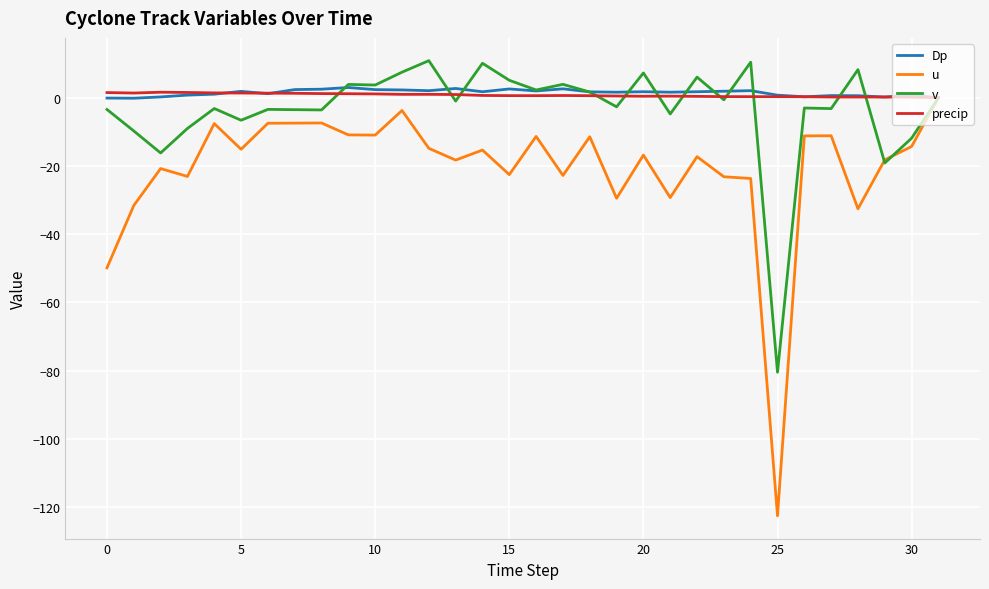

What is the minimum value for v?

-80.5